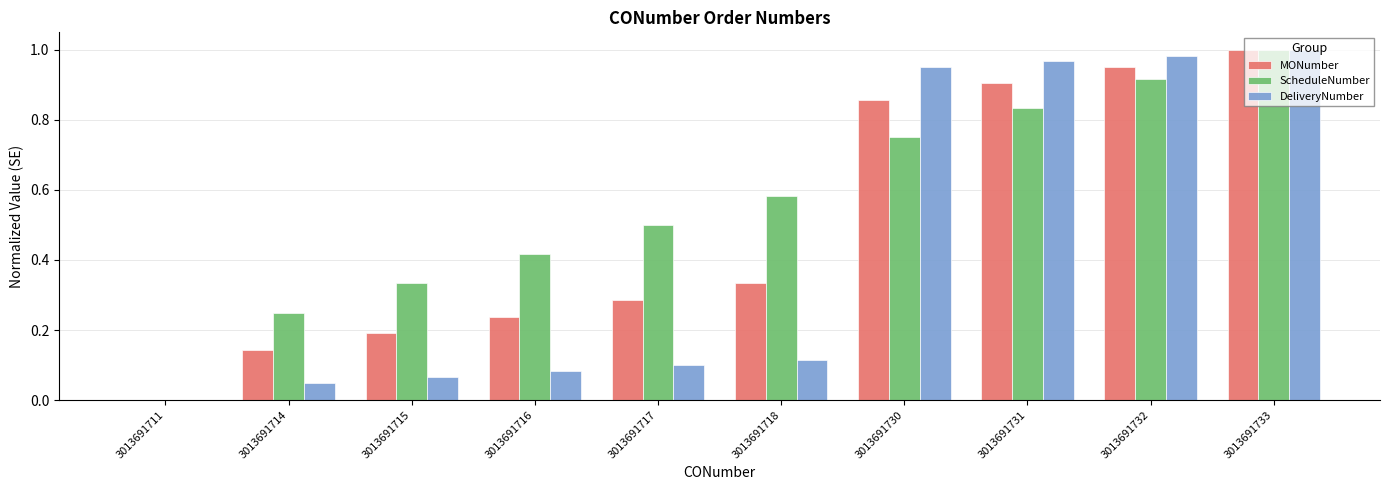

What is the sum of all ScheduleNumber values?

5.6